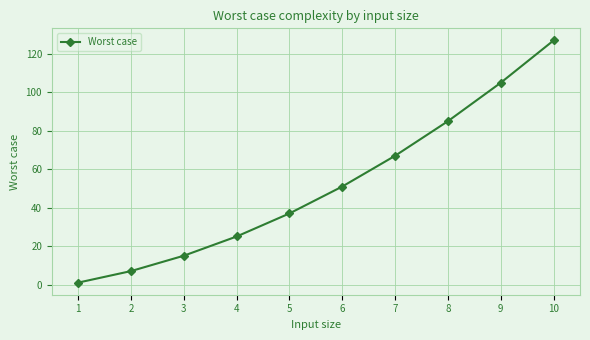

What is the change in value from 8 to 9?

+20